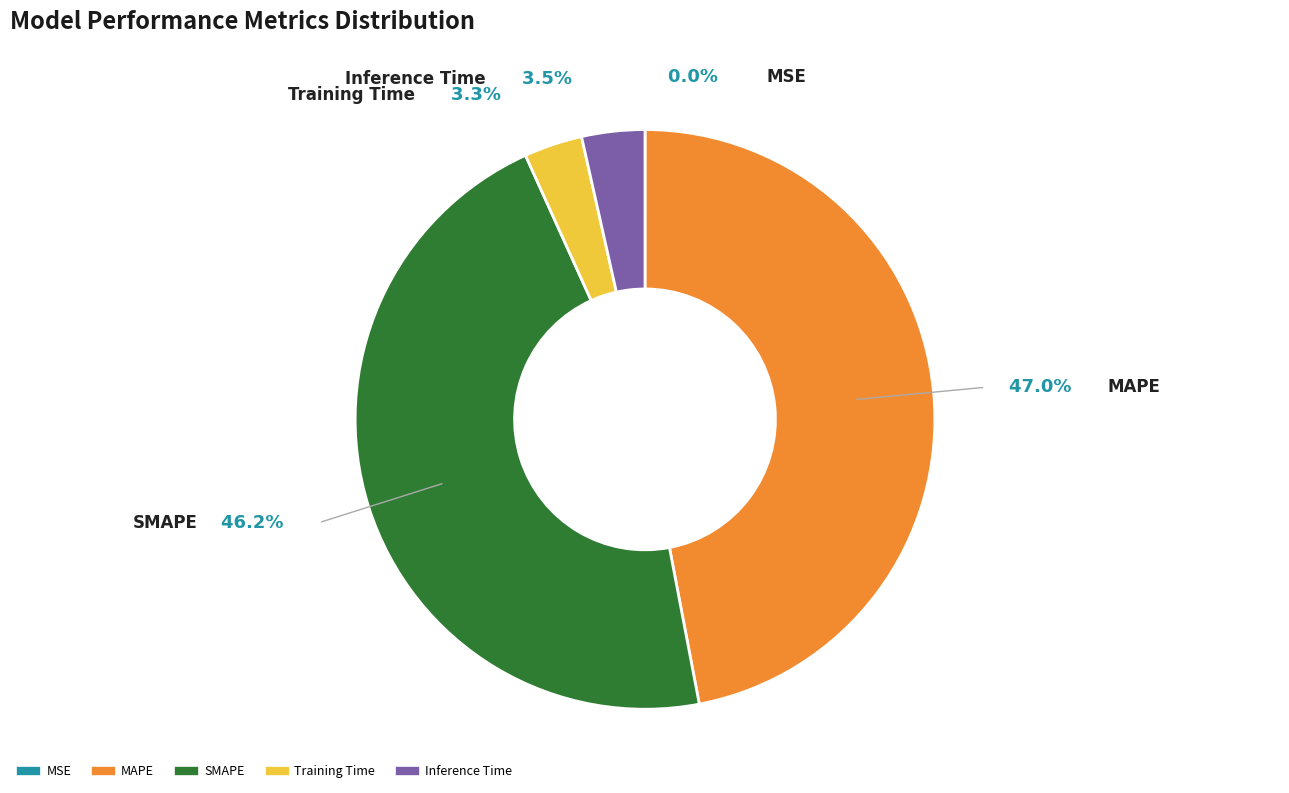

Which slice is the smallest?

MSE